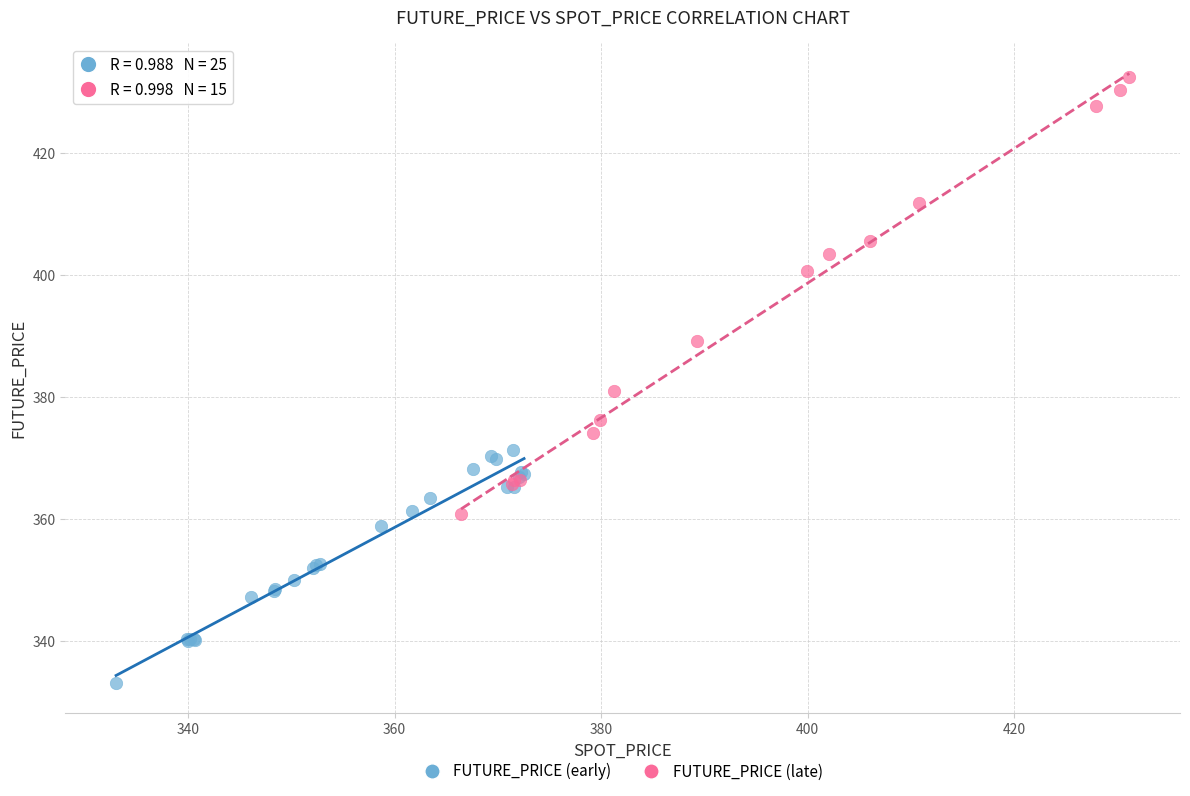

Which series has the widest spread of Y values?

FUTURE_PRICE (late)